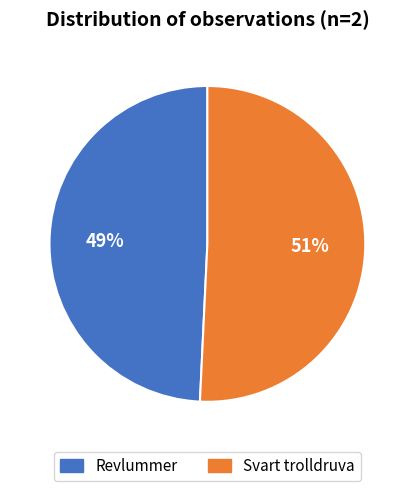

Rank the categories by value from lowest to highest.

Revlummer, Svart trolldruva